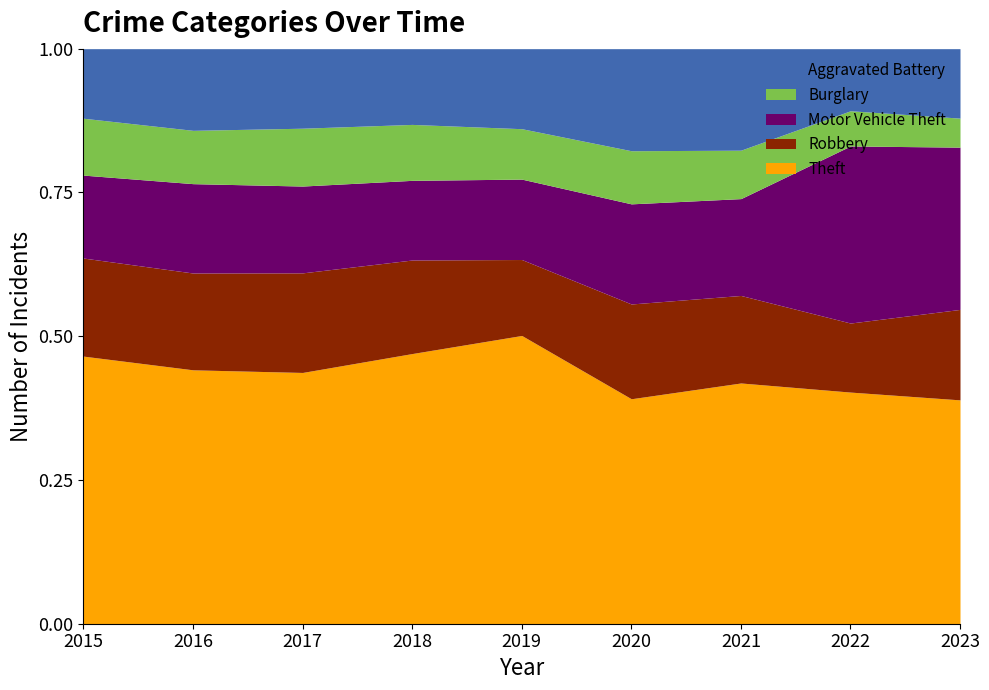

What is the total value across all series at 2015?

1.0